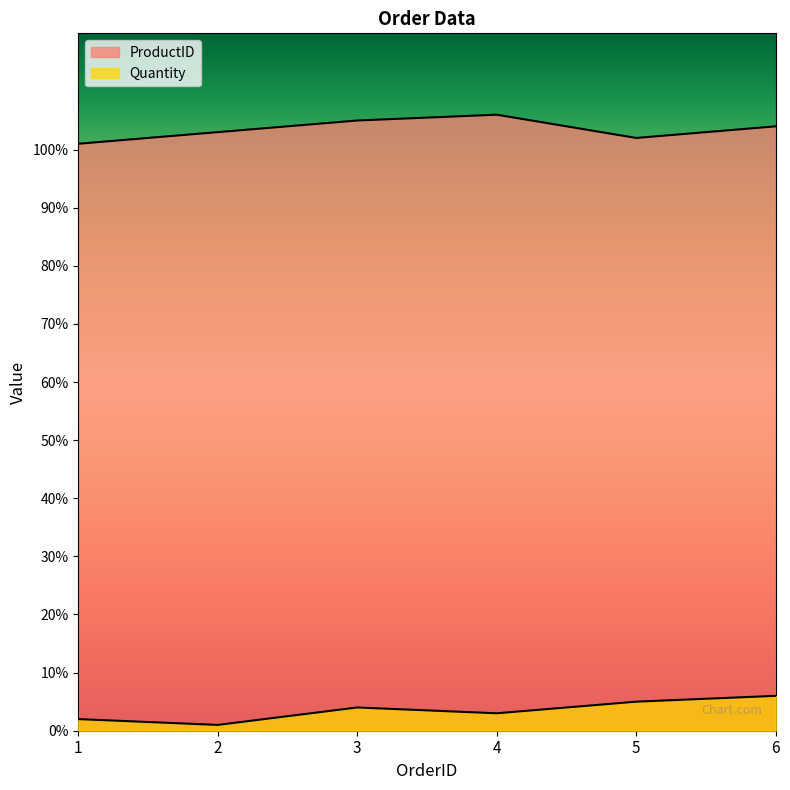

True or false: ProductID has a value of 187 at 3.

False